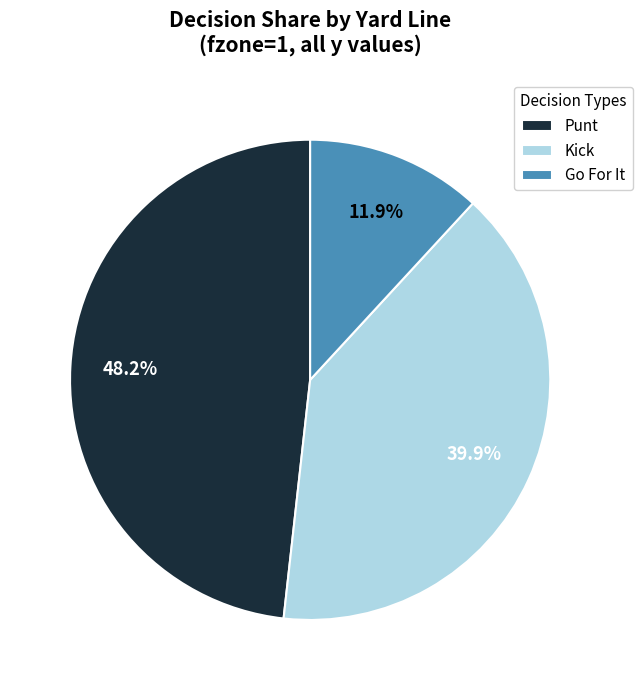

Which category has the smallest portion of the pie?

Go For It